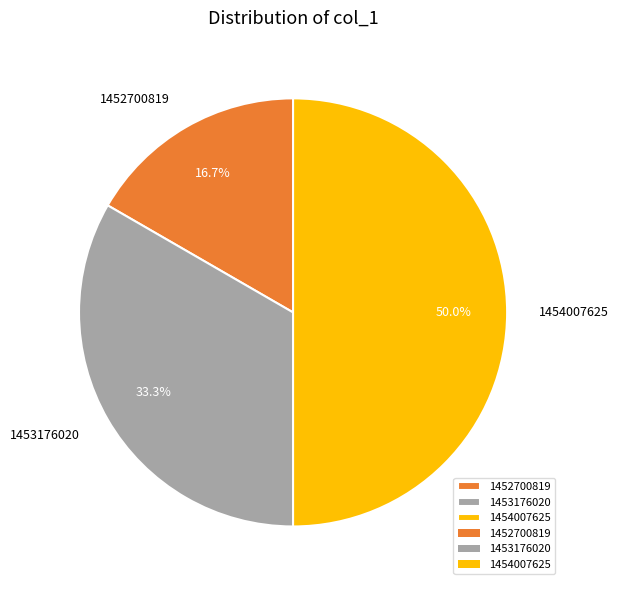

What portion of the pie excludes 1453176020?

66.7%